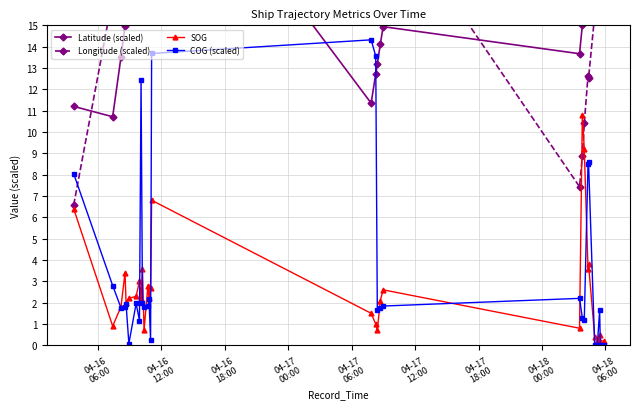

True or false: SOG has more than 2 interior local peaks.

True